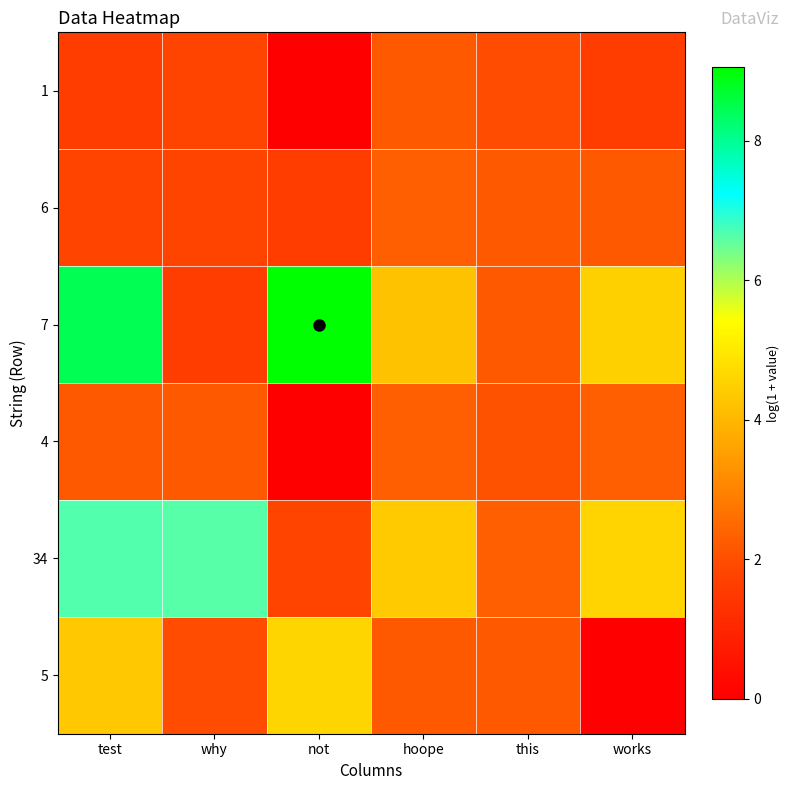

Rank the series by their maximum value, from lowest to highest.

1, 6, 4, 5, 34, 7